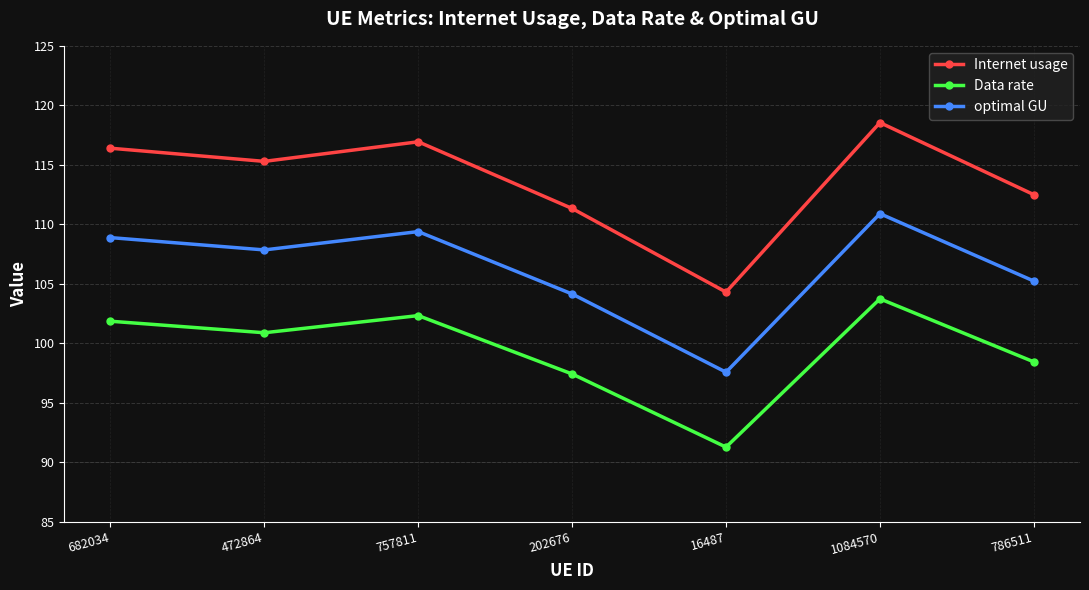

What is the sum of the Internet usage values at 202676 and 16487?

215.6